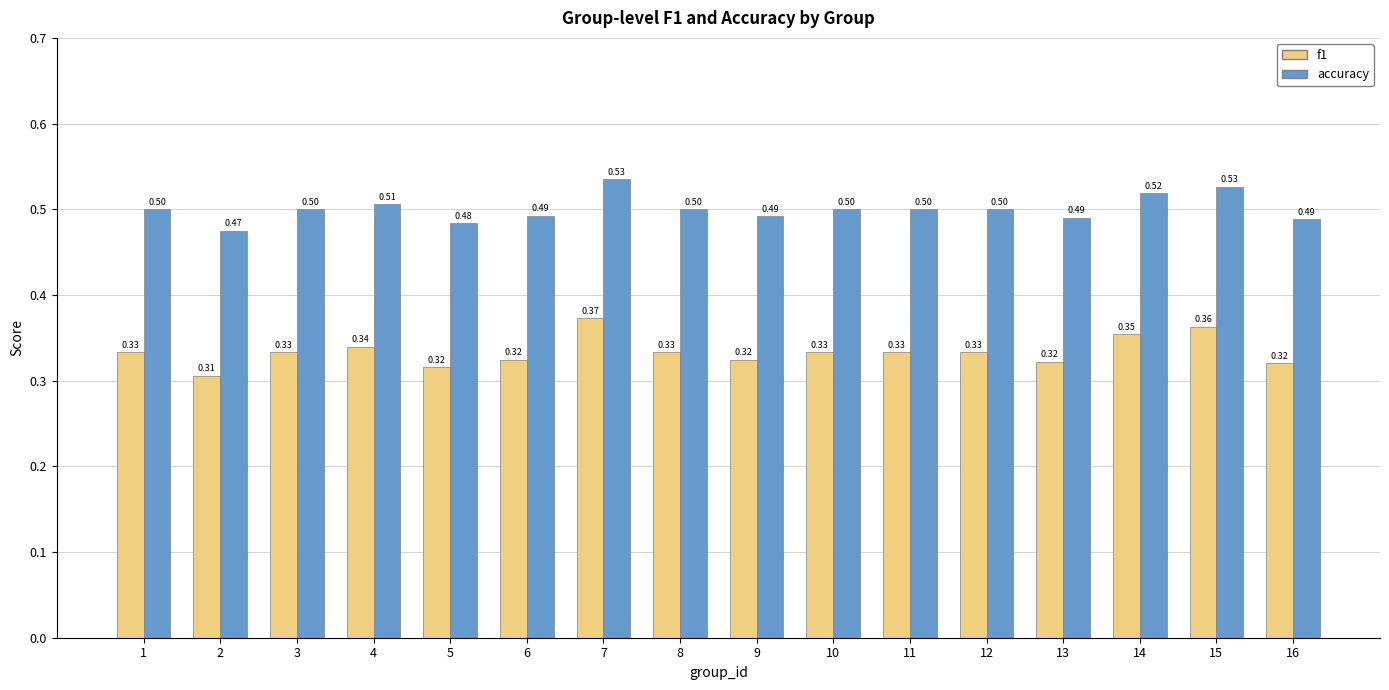

What are all the series names shown in the legend?

f1, accuracy